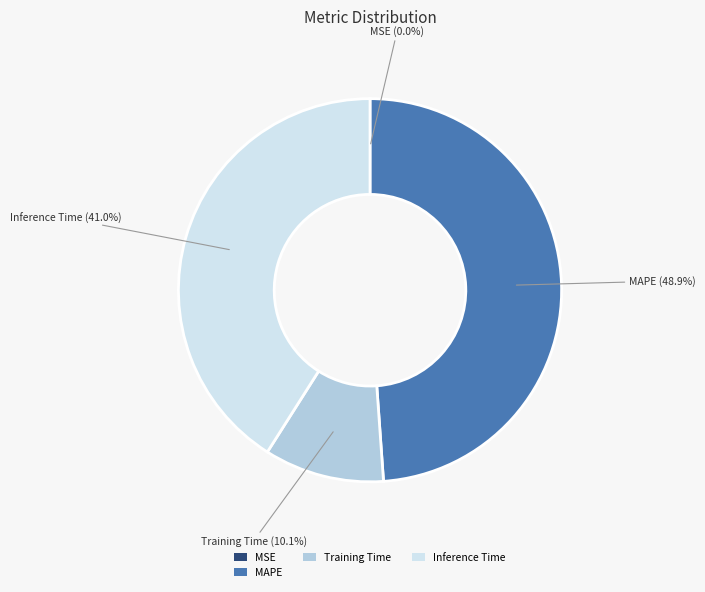

To the nearest percent, what is the difference between the largest and smallest slice percentages?

49%